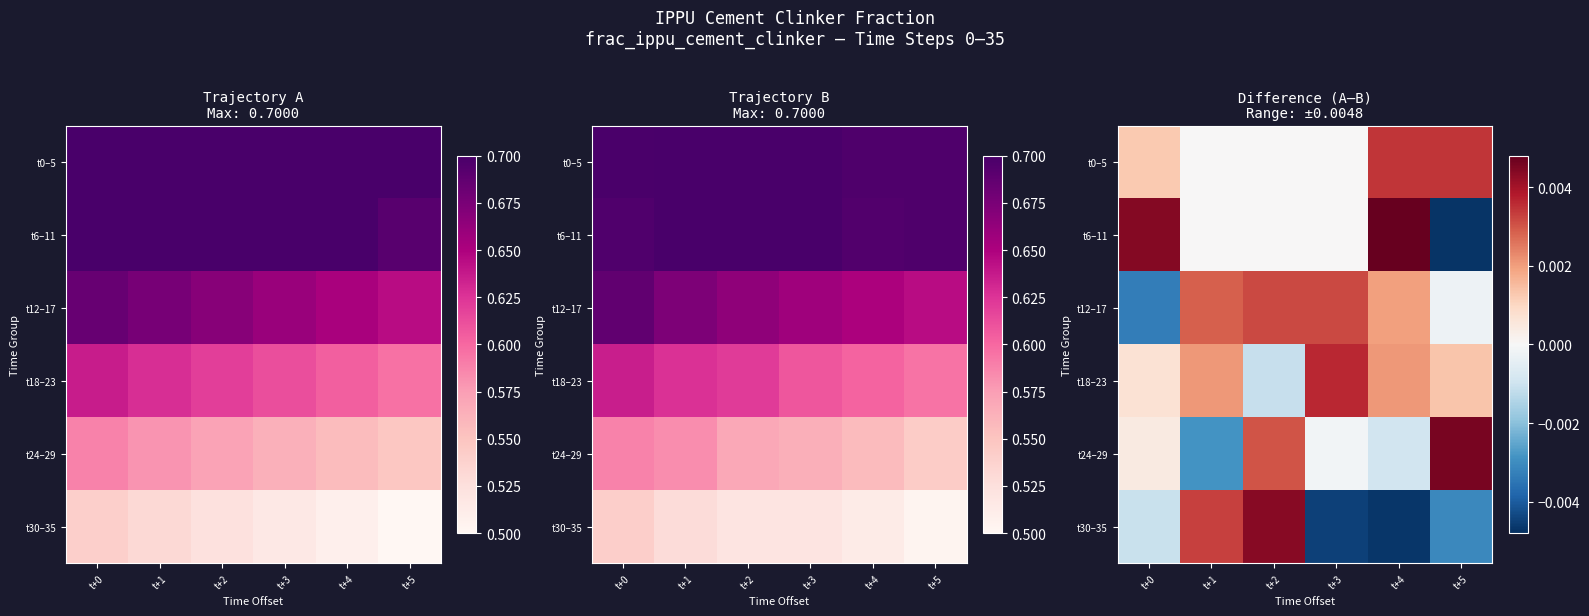

How many values in t0–5 are above zero?

3